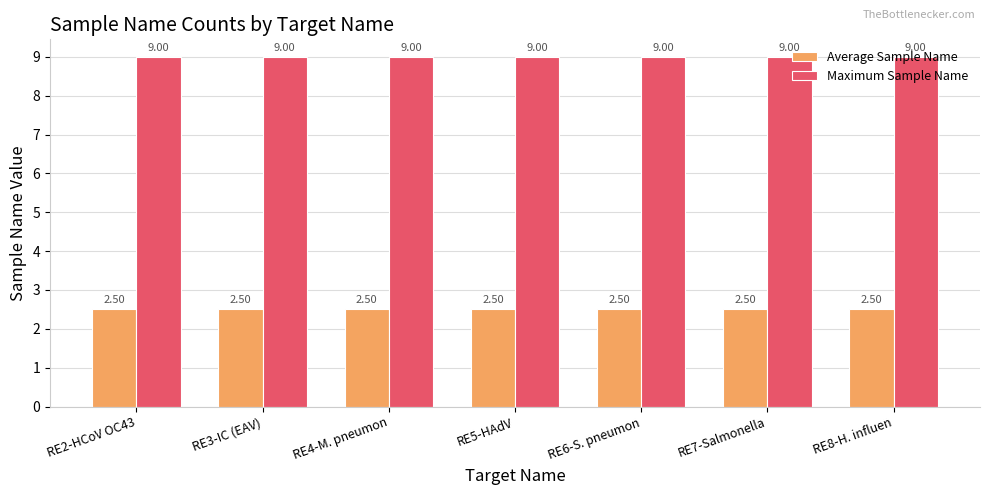

What is the minimum value for Average Sample Name?

2.5